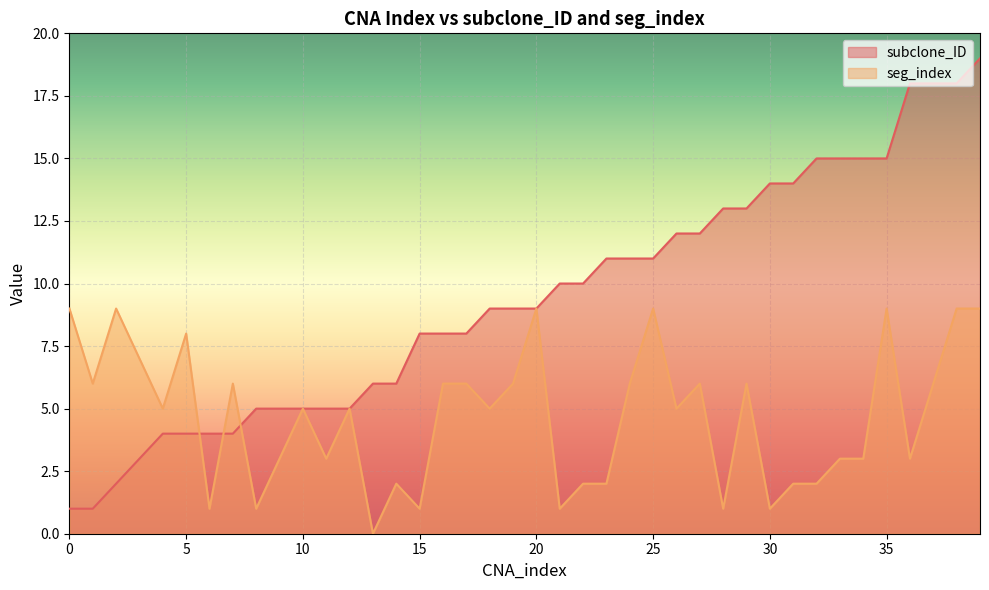

What is the value of the subclone_ID point at the 28th from the left?

12